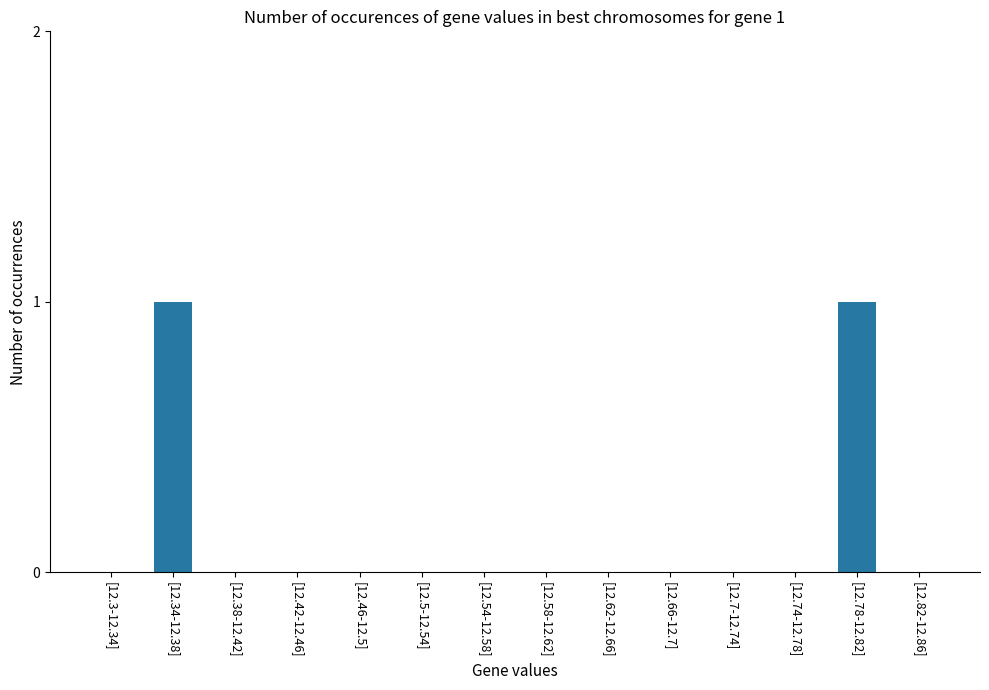

Is it true that the value at [12.34-12.38] is 1?

True